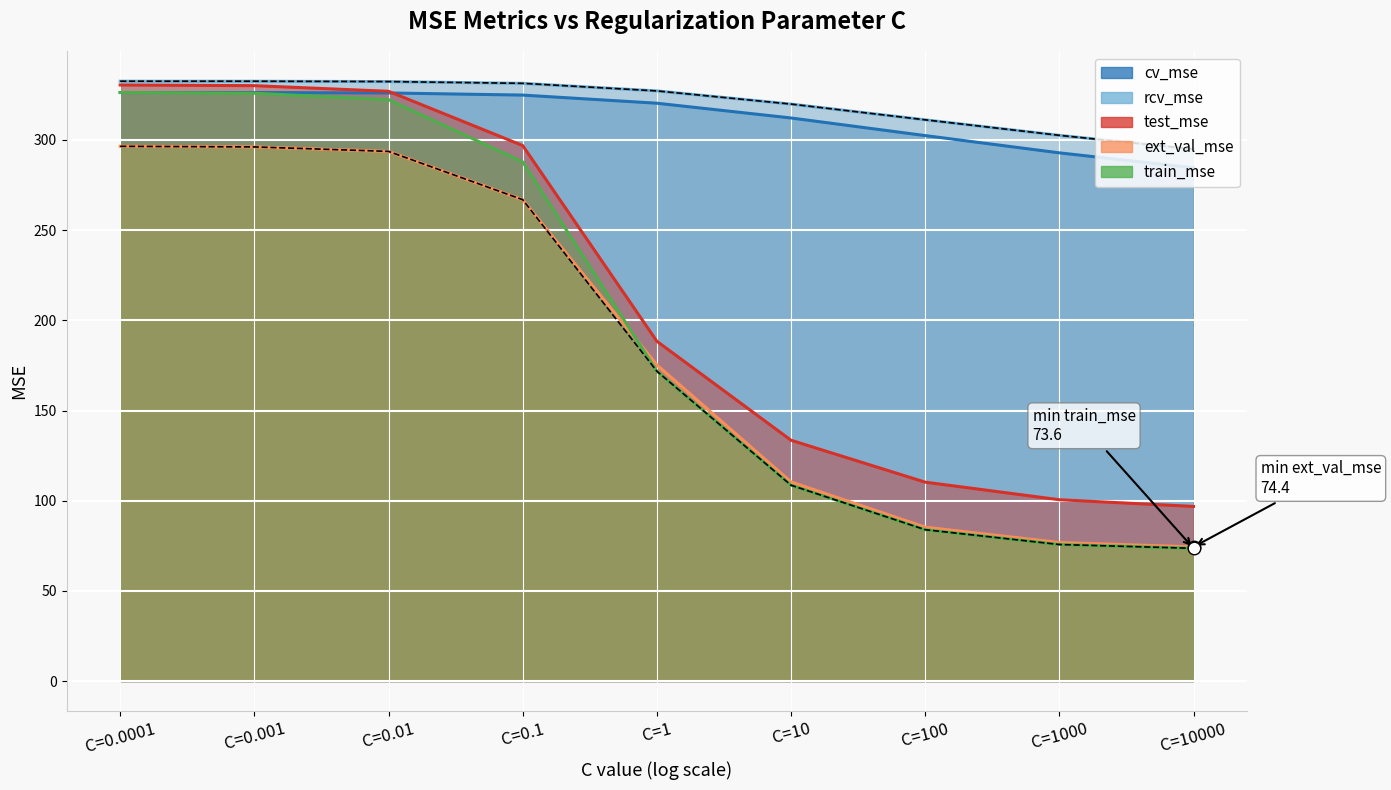

At which category is the sum across all series the highest?

C=0.0001